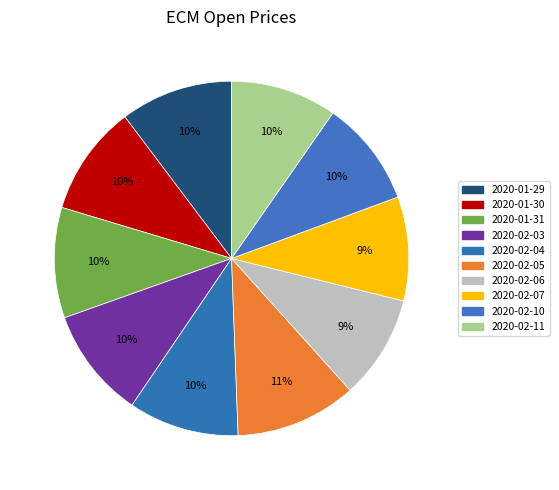

To the nearest percent, what is the average slice percentage?

10%